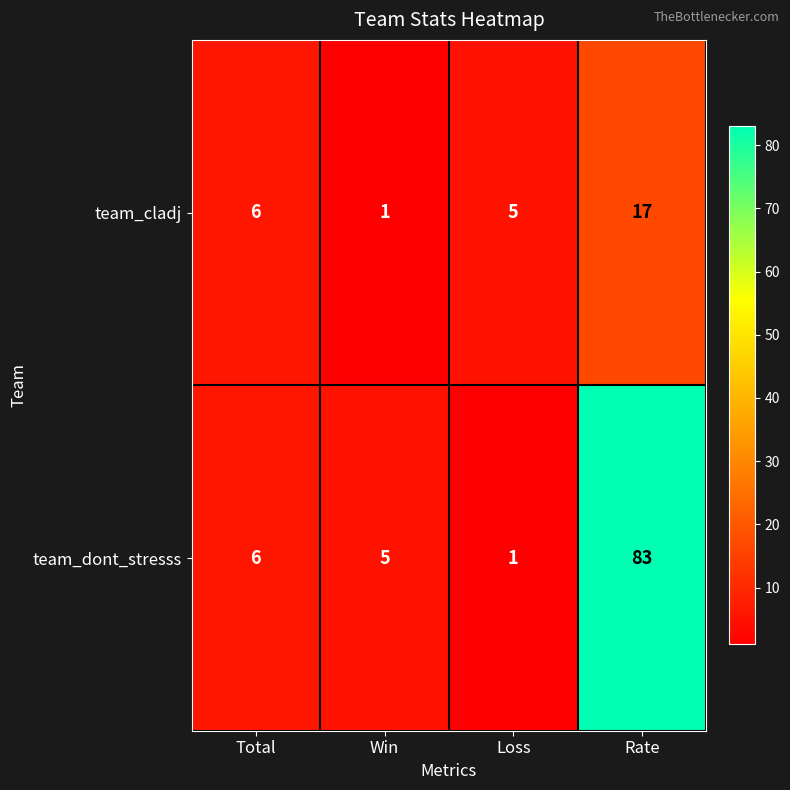

At which label does team_cladj reach its minimum?

Win